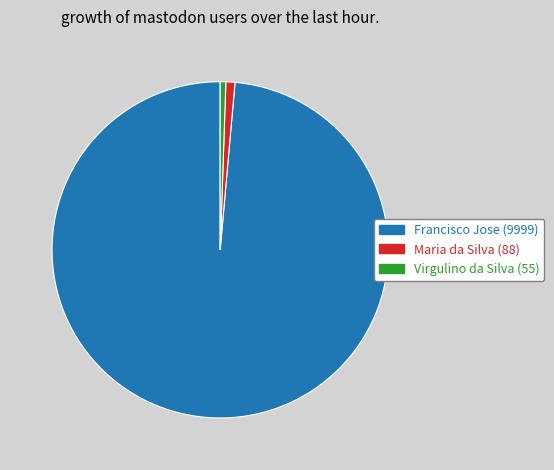

How many segments does this pie chart have?

3